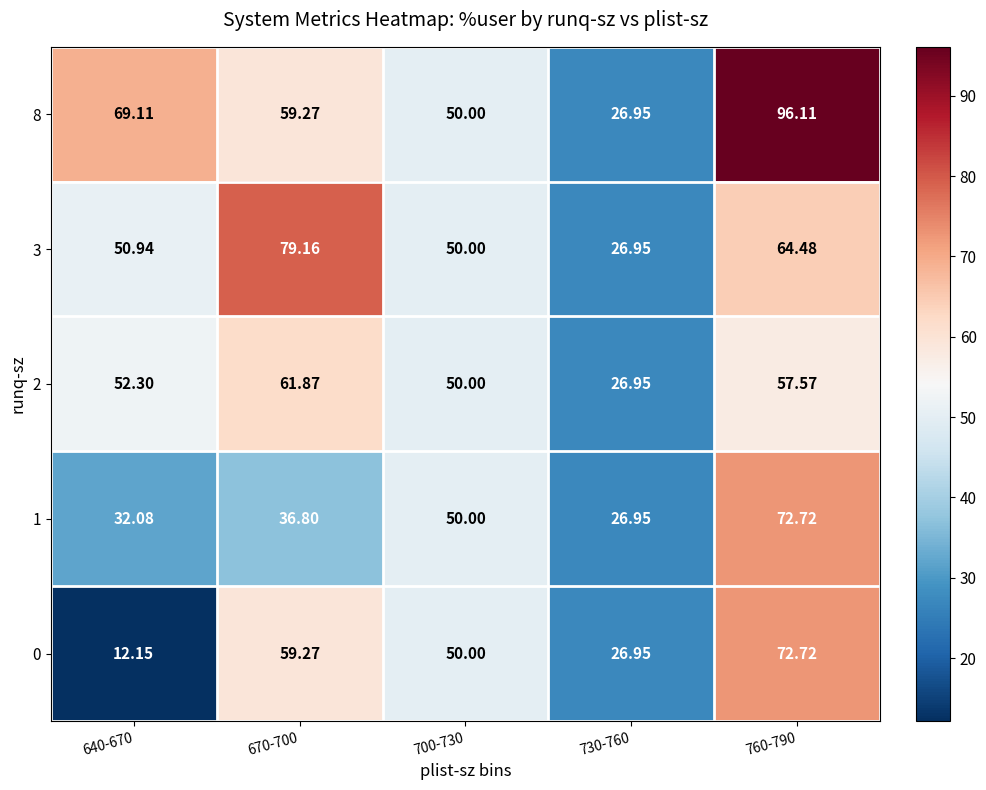

Is the value of 0 at 730-760 greater than the value of 8 at 640-670?

No